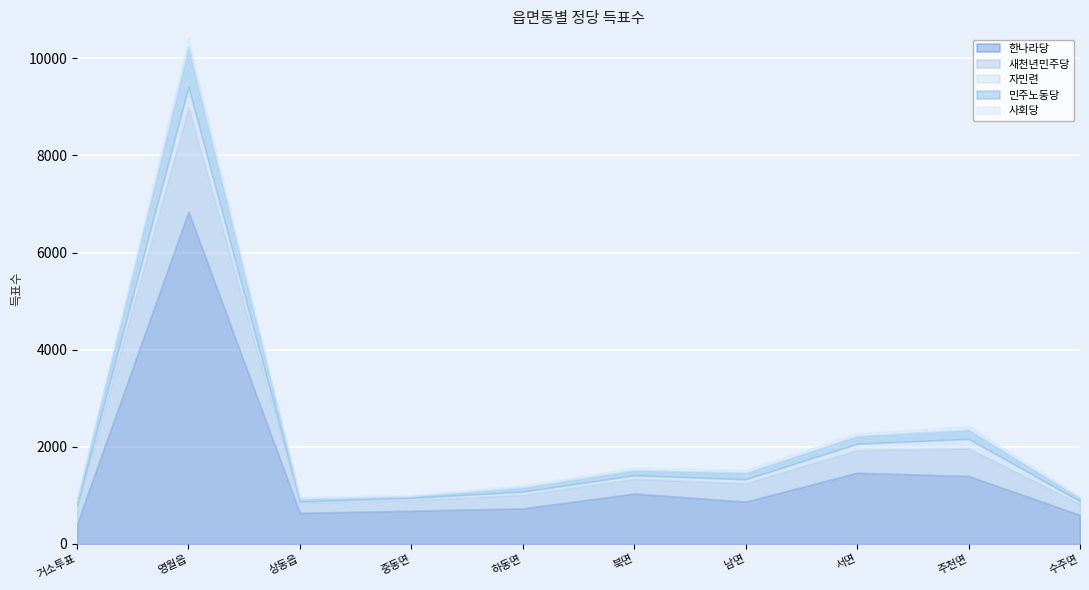

Reading left to right, extract all data points from this chart.

한나라당: 412	6847	638	683	731	1037	871	1466	1398	597
새천년민주당: 343	2145	206	222	280	304	379	467	570	227
자민련: 46	414	28	43	65	72	80	129	195	53
민주노동당: 91	834	55	30	84	104	136	159	189	66
사회당: 18	172	38	23	46	51	53	56	71	40